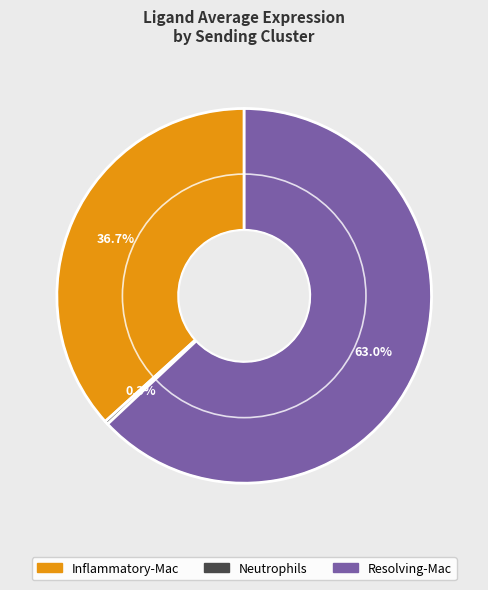

How many slices are in this pie chart?

3